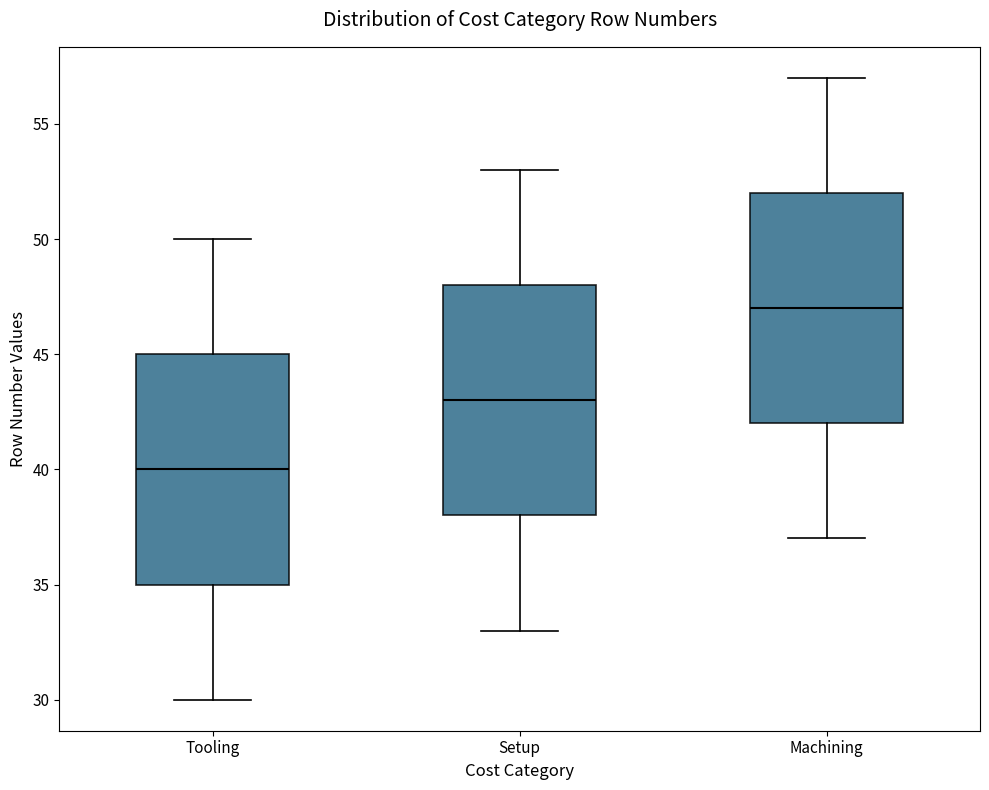

Reading left to right, transcribe this box plot: for each box, give where its median line is, the range the box spans, and where its two whiskers end, as read against the y-axis. The values are not printed on the chart, so give them approximately, as read against the axis.

Tooling: median 40, box 35 to 45, whiskers 30 to 50
Setup: median 43, box 38 to 48, whiskers 33 to 53
Machining: median 47, box 42 to 52, whiskers 37 to 57